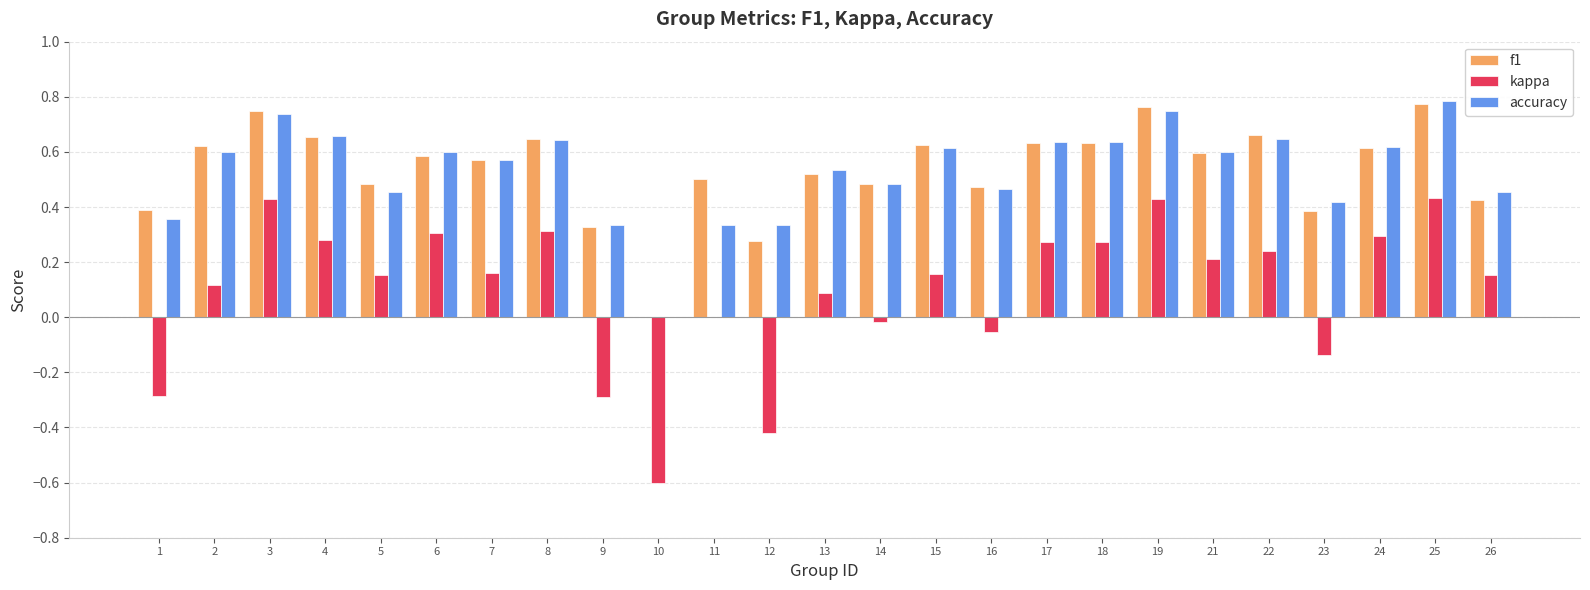

Which label corresponds to the largest value in the chart?

25